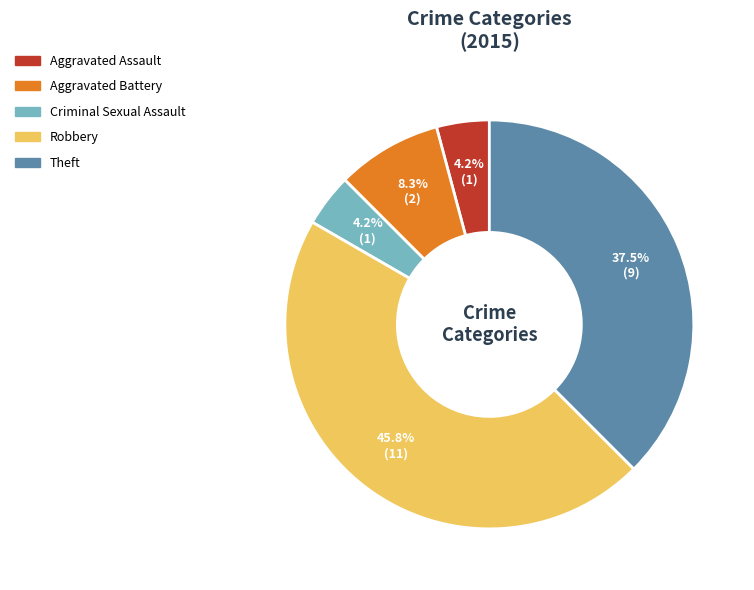

Is there a majority slice in this chart?

No